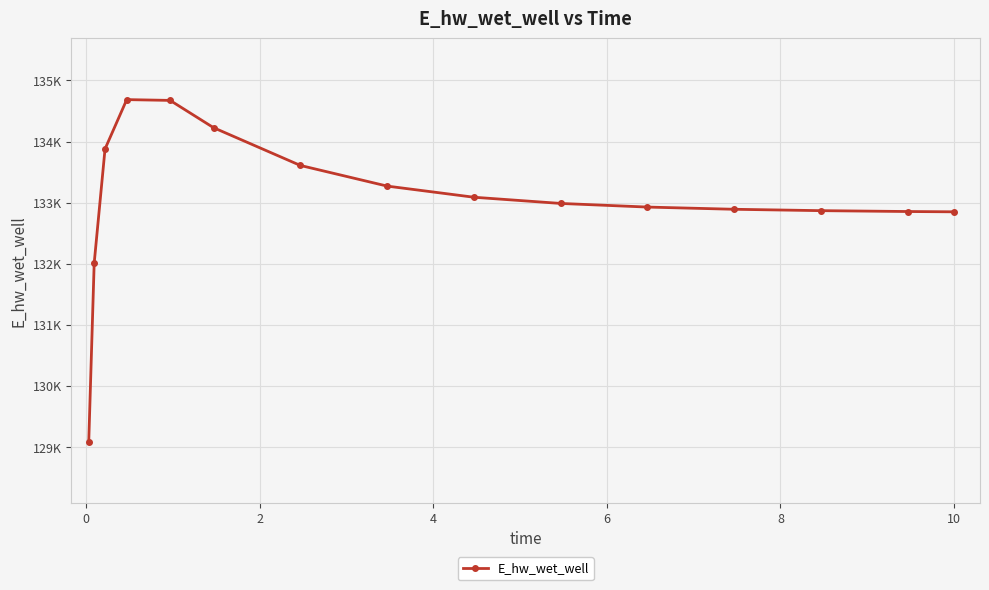

Does the chart have visible grid lines?

Yes